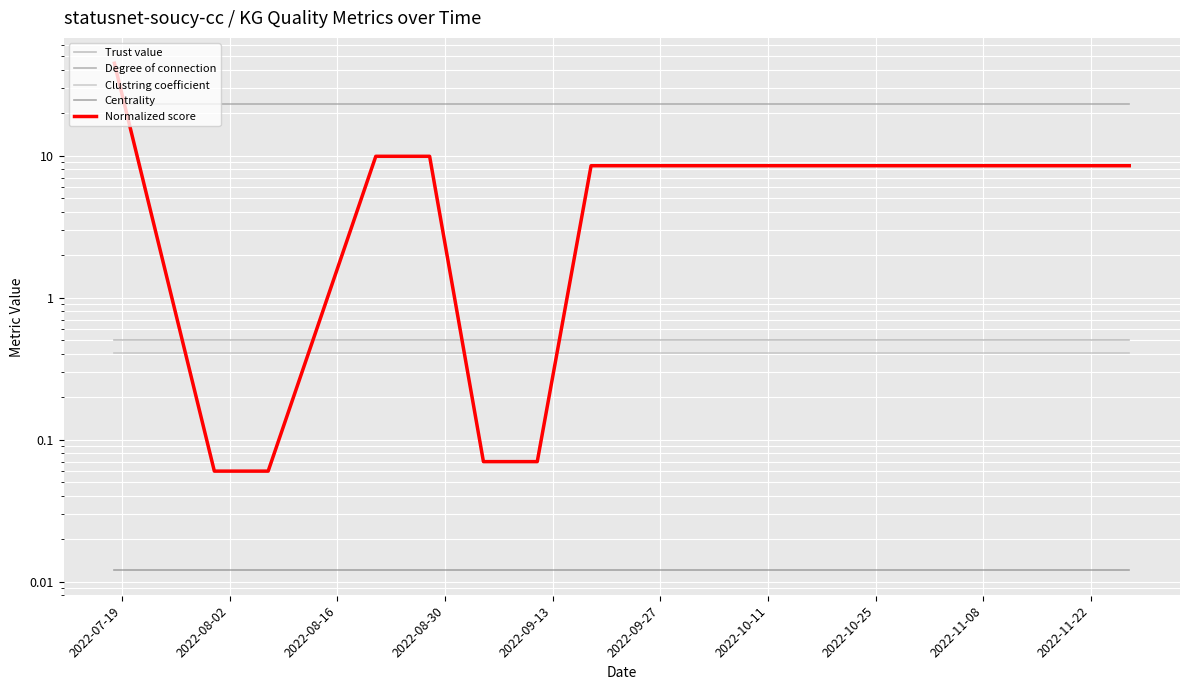

True or false: Clustring coefficient has more than 2 points higher than both neighbors.

False